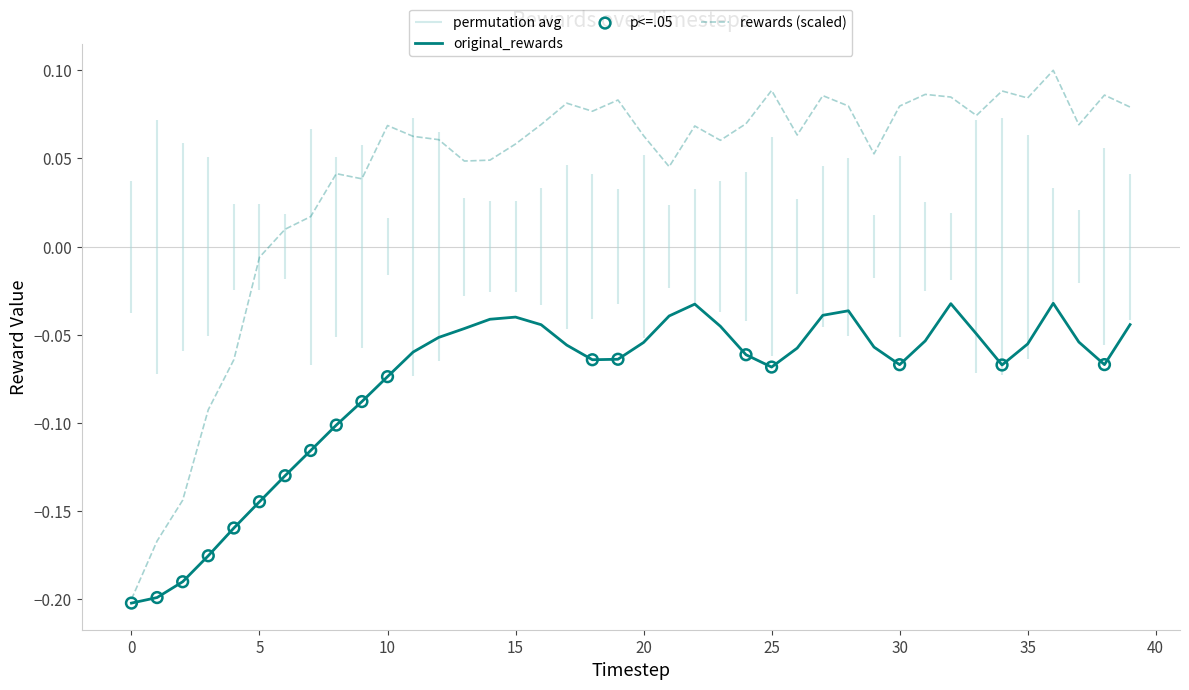

Is the value of original_rewards at 14 greater than the value of rewards at 7?

No